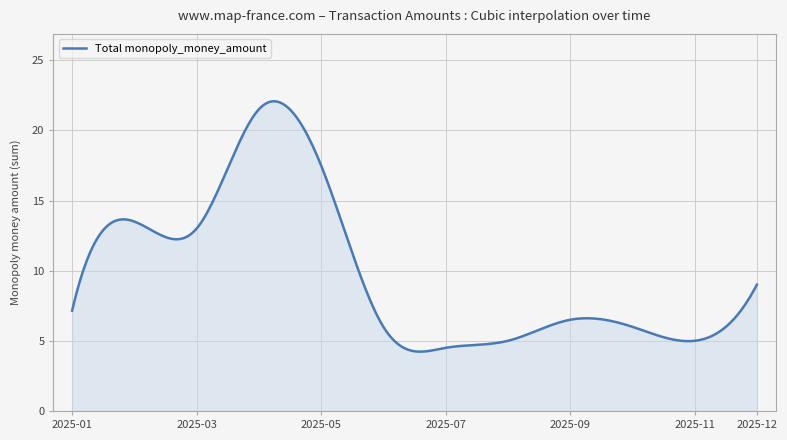

What is the maximum value shown in the chart?

22.1